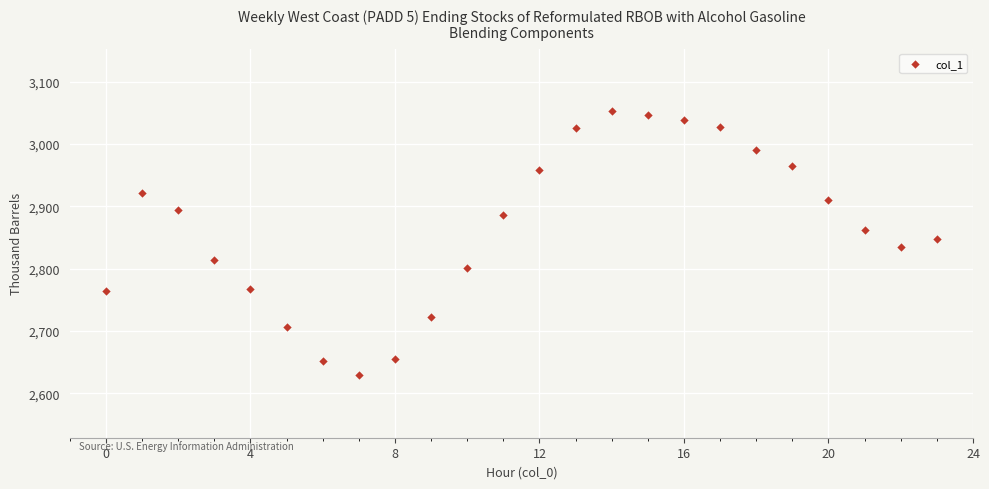

What is the range of Y values (max minus min)?

424